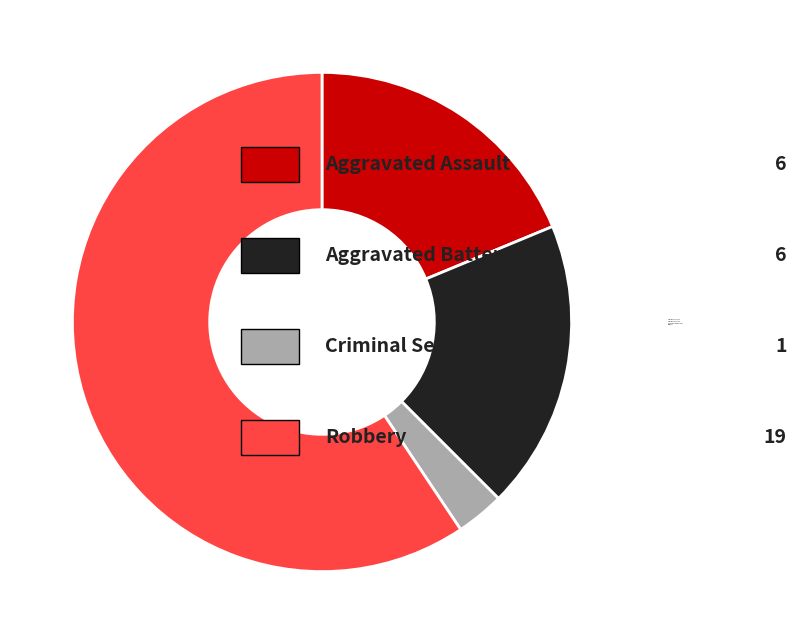

Does any single category account for the majority?

Yes